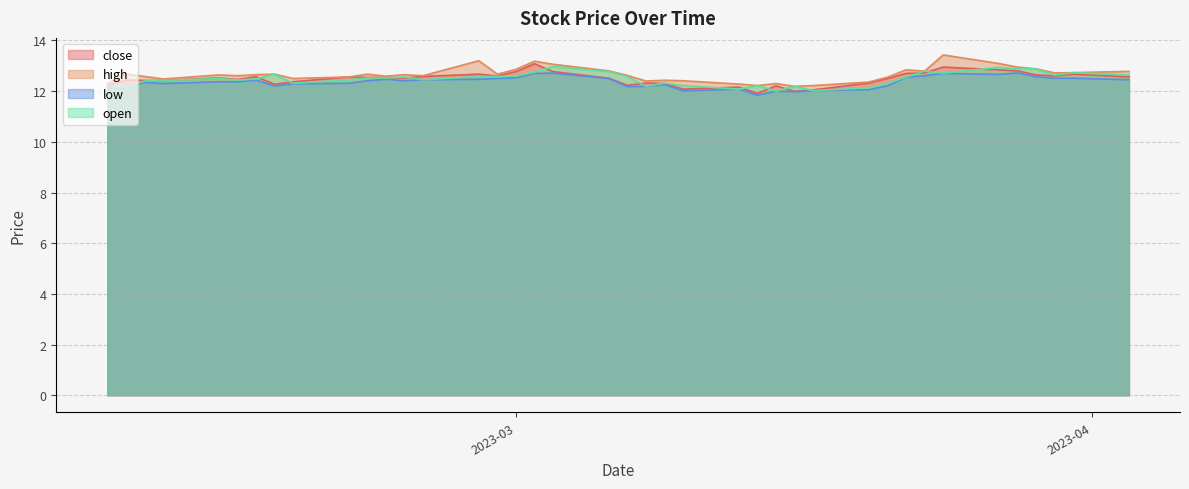

What is the maximum value shown in the chart?

13.4